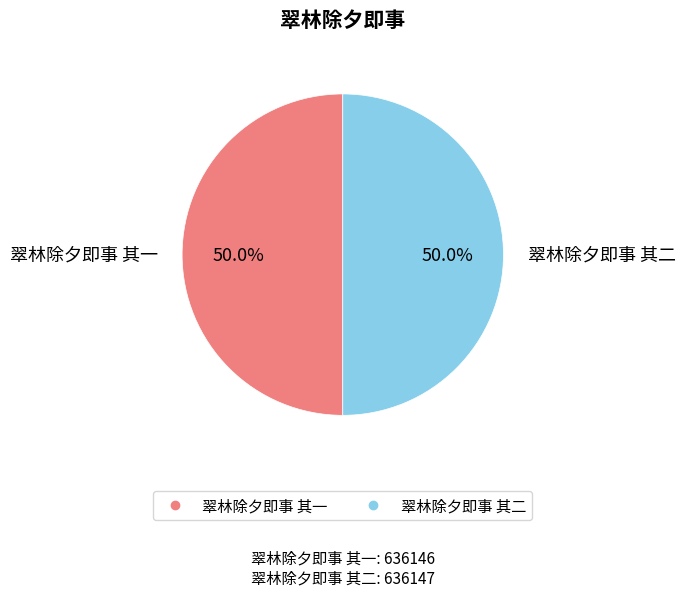

What percentage do 翠林除夕即事 其二 and 翠林除夕即事 其一 together represent?

100.0%